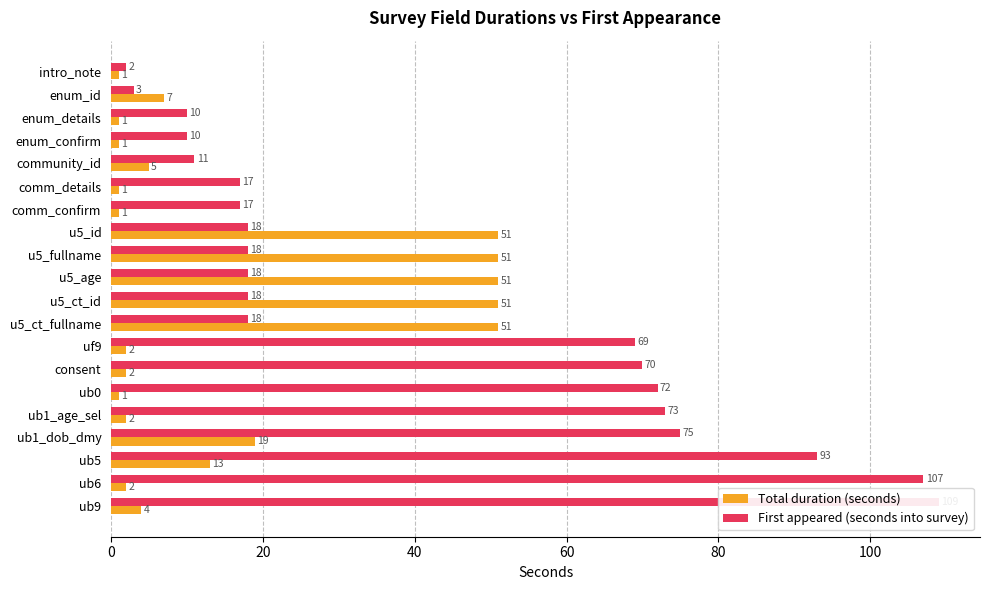

True or false: First appeared (seconds into survey) has a value of 75 at ub1_dob_dmy.

True